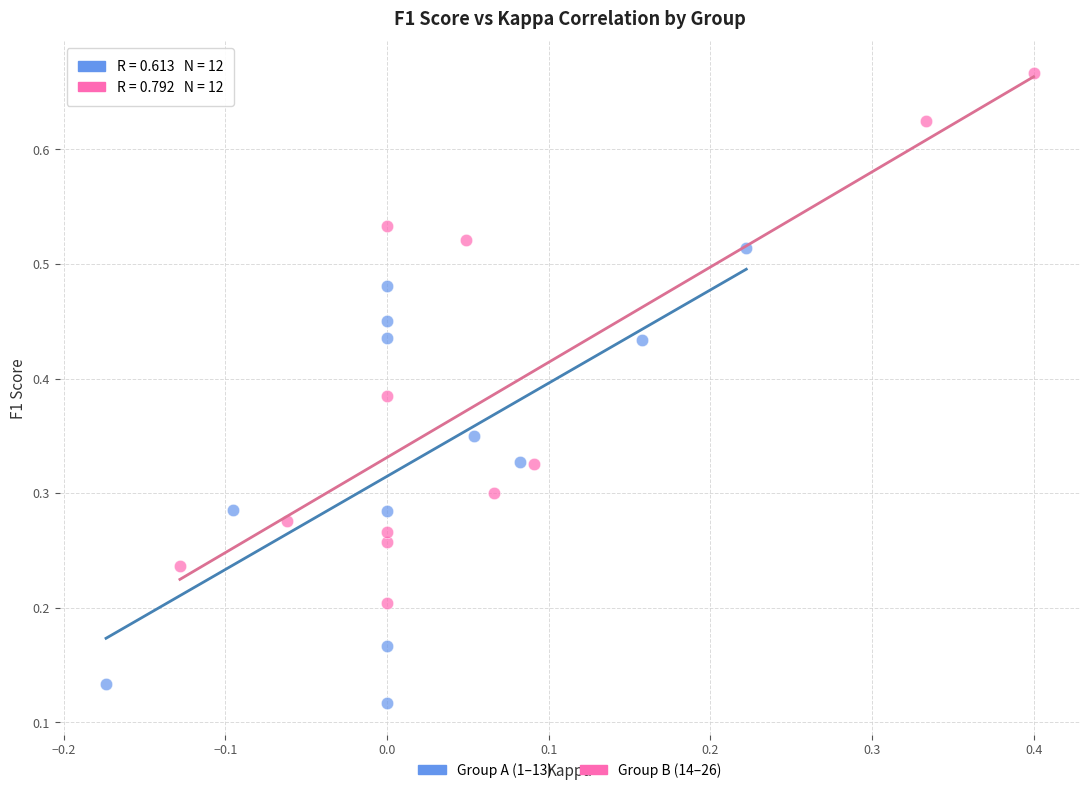

Which series reaches the maximum Y coordinate?

Group B (14–26)